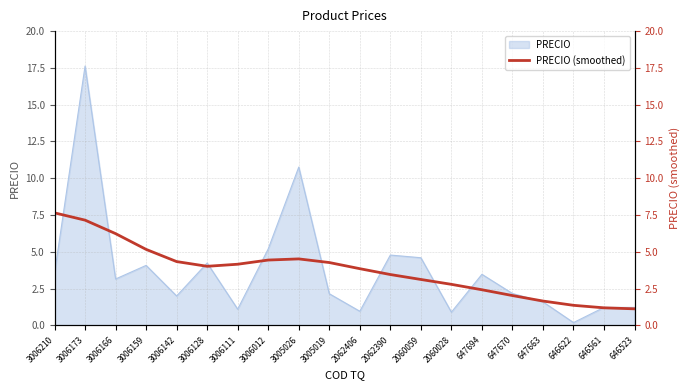

The value of PRECIO at 2060059 is 6.1. True or false?

False